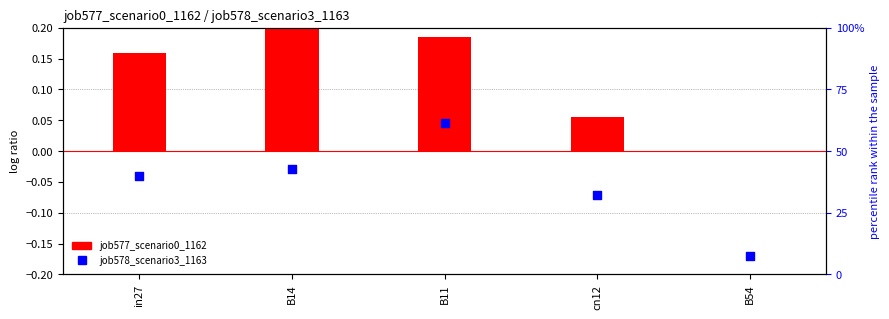

What is the total value across all series at cn12?

0.4